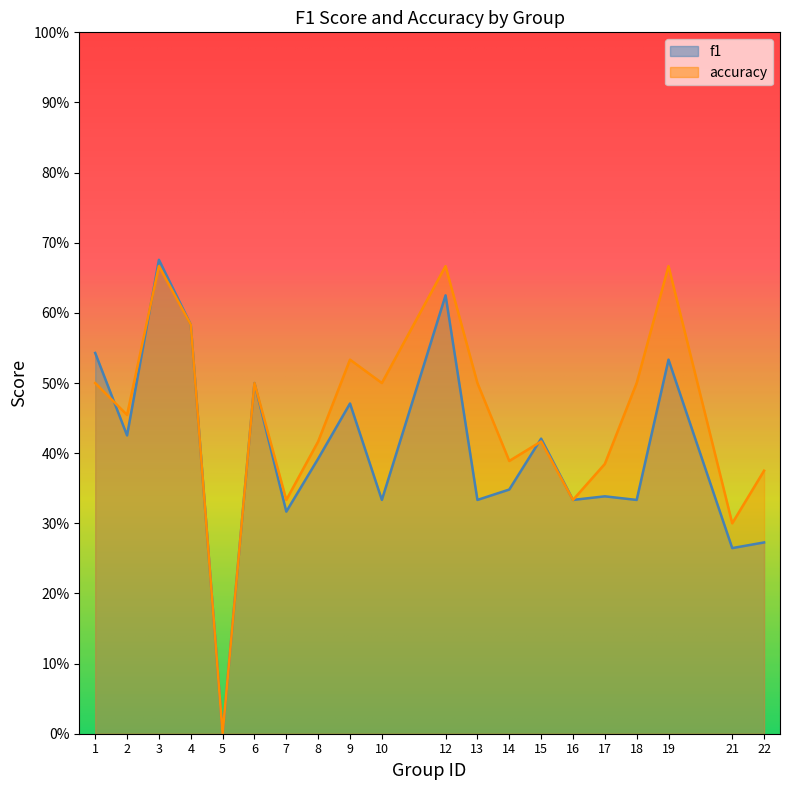

Is it true that f1 equals 0.8 at 4?

False